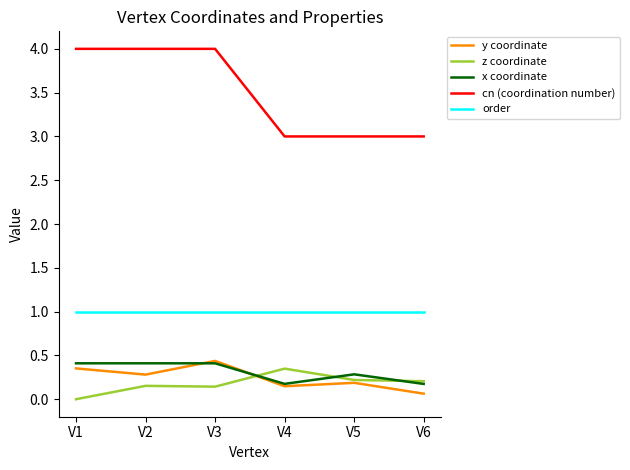

Which series has the largest total across all categories?

cn (coordination number)